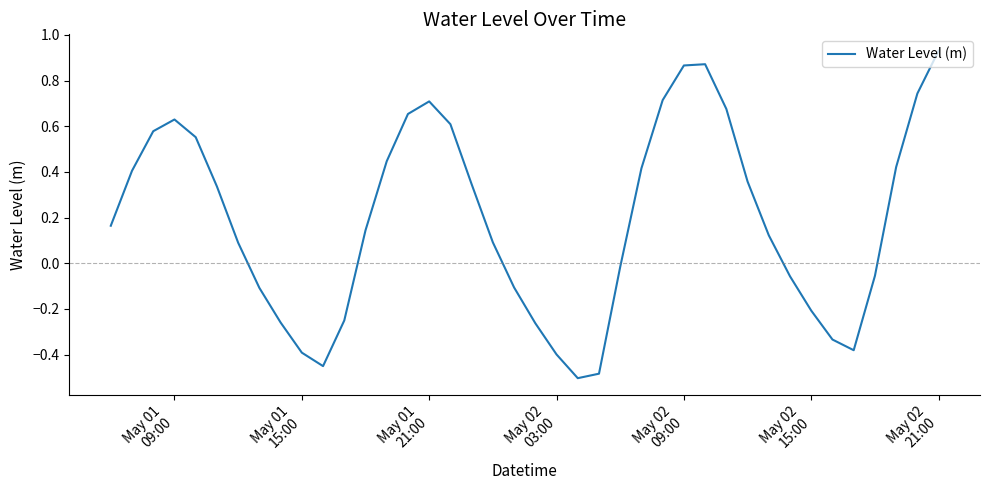

What is the difference between the maximum and minimum values?

1.4